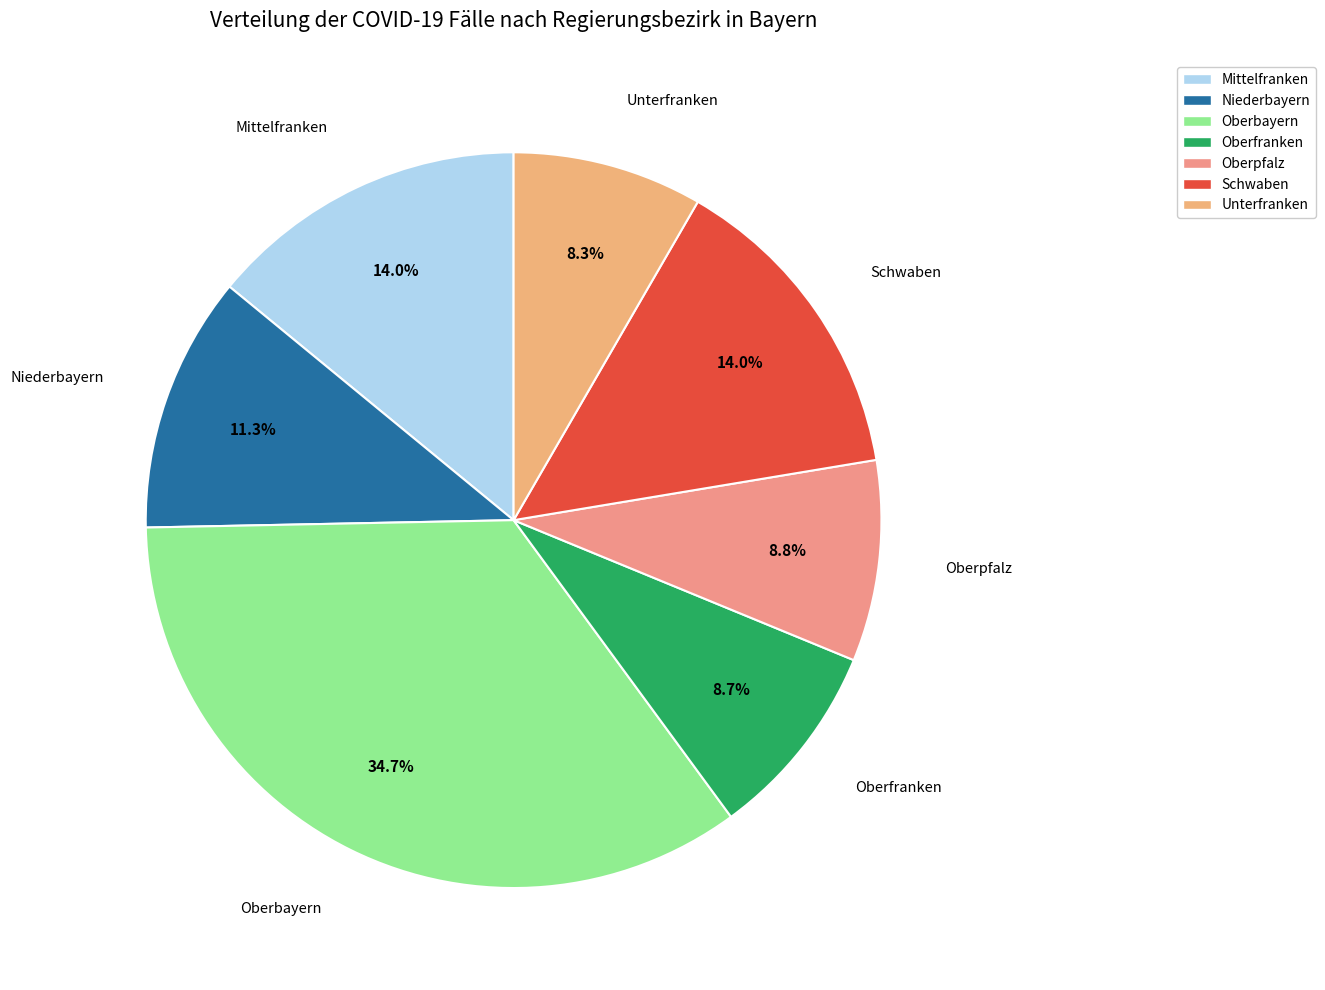

Is there any slice that represents more than half of the pie?

No